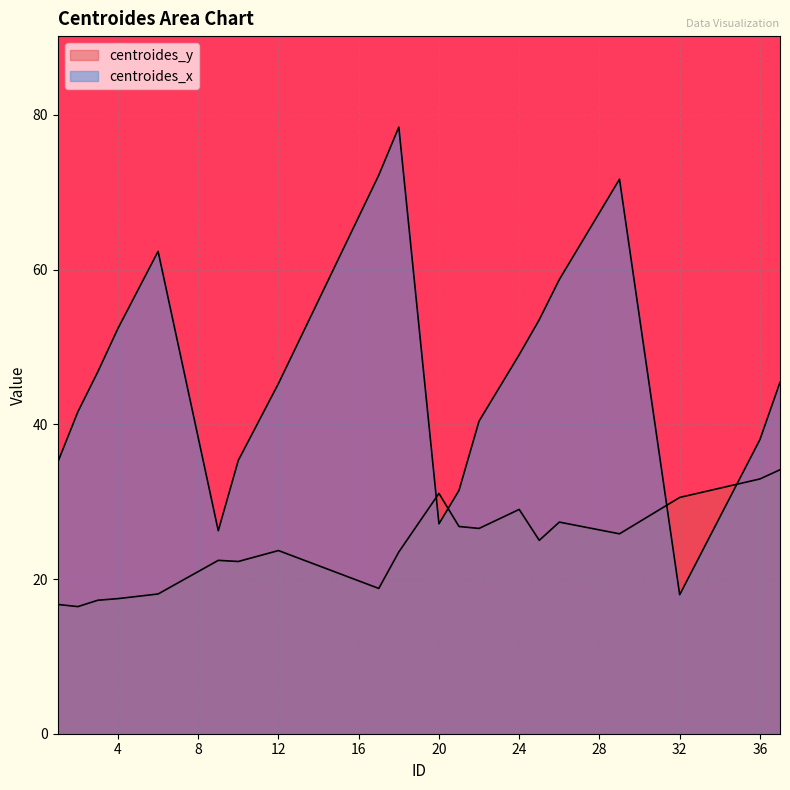

What is the value of the centroides_x point at the 13th from the left?

40.4